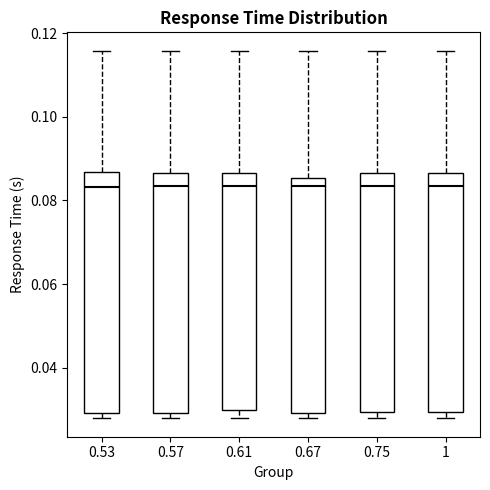

Reading left to right, transcribe this box plot: for each box, give where its median line is, the range the box spans, and where its two whiskers end, as read against the y-axis. The values are not printed on the chart, so give them approximately, as read against the axis.

0.53: median 0.084, box 0.030 to 0.086, whiskers 0.028 to 0.116
0.57: median 0.084, box 0.030 to 0.086, whiskers 0.028 to 0.116
0.61: median 0.084, box 0.030 to 0.086, whiskers 0.028 to 0.116
0.67: median 0.084, box 0.030 to 0.086, whiskers 0.028 to 0.116
0.75: median 0.084, box 0.030 to 0.086, whiskers 0.028 to 0.116
1: median 0.084, box 0.030 to 0.086, whiskers 0.028 to 0.116